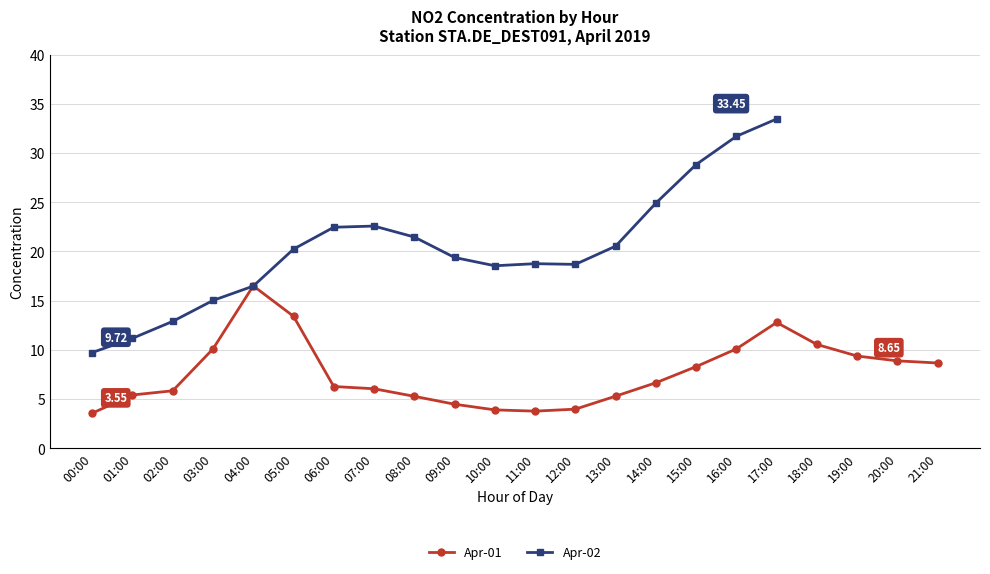

What value does the data have at 19:00?

9.4